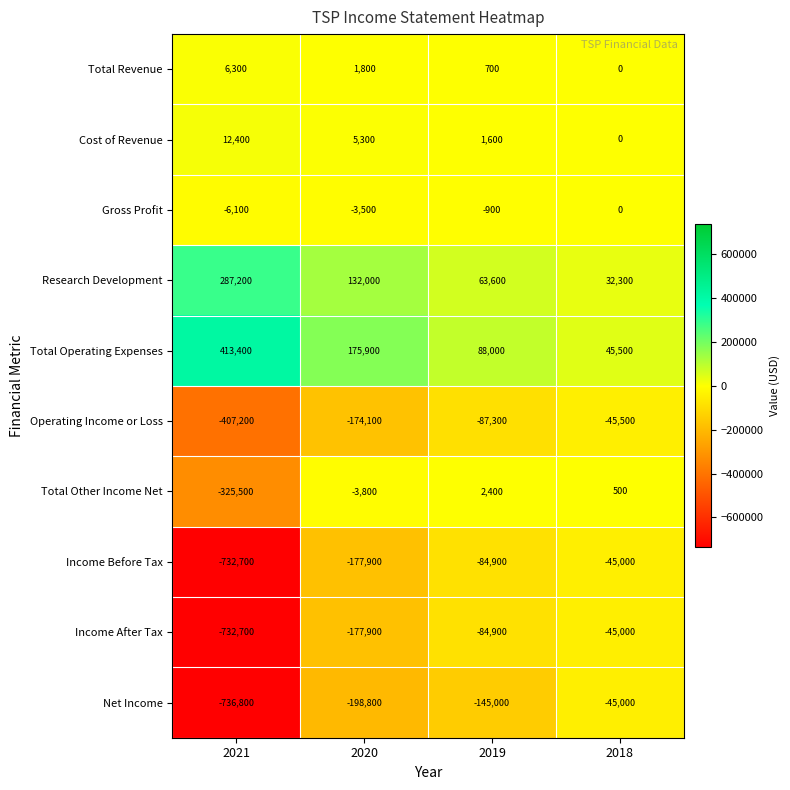

How many values in Cost of Revenue are above zero?

3